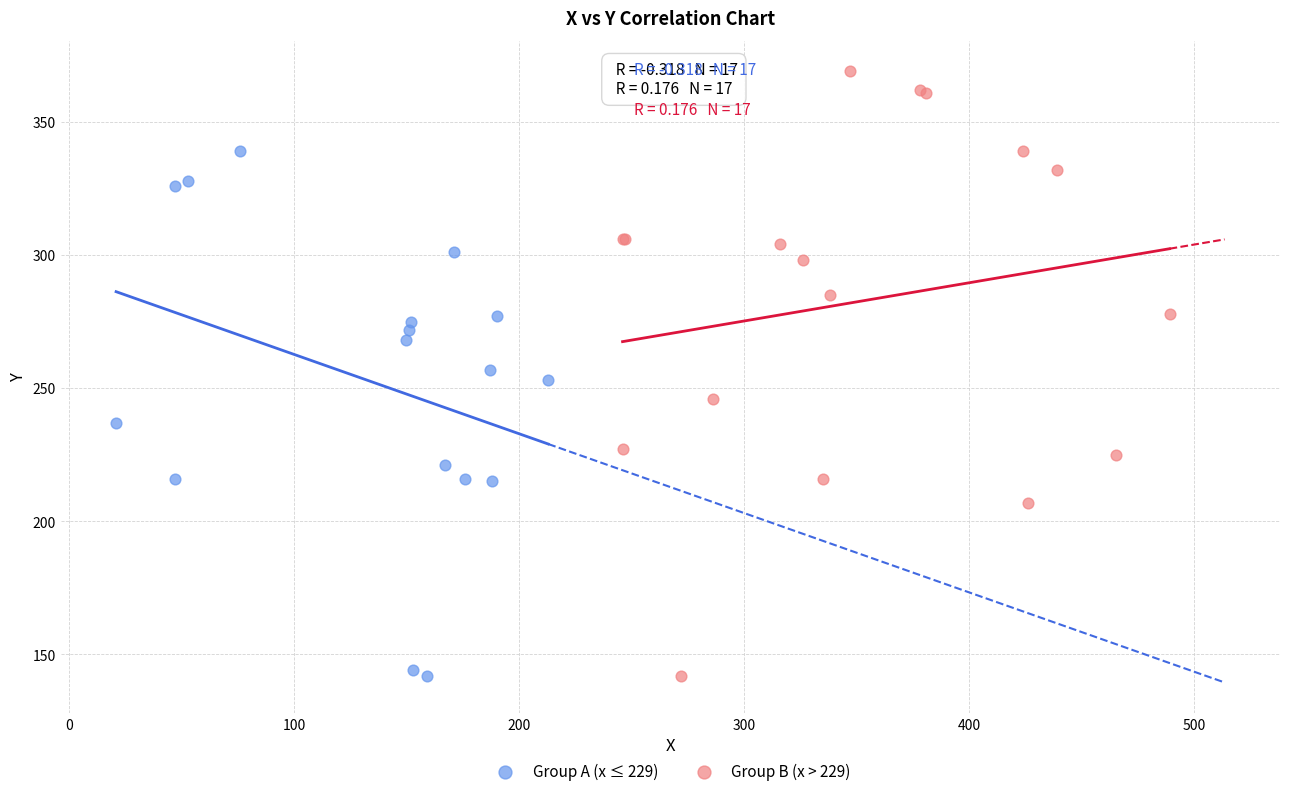

What are all the series names shown in the legend?

Group A (x ≤ 229), Group B (x > 229)